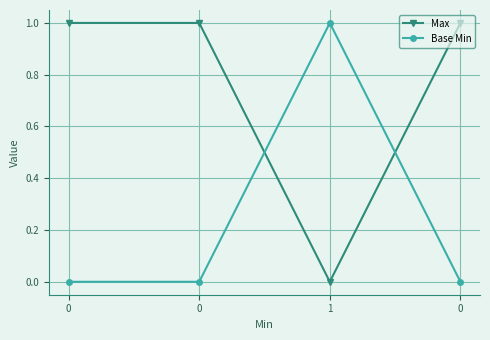

Does the chart have visible grid lines?

Yes